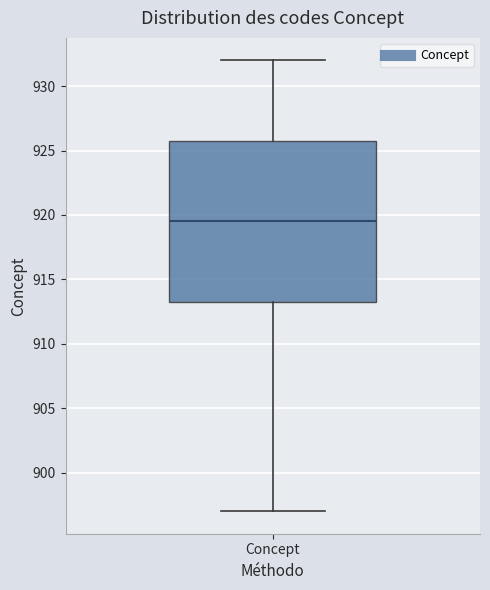

Where does the lower whisker of the box for Concept end on the y-axis? The values are not printed on the chart, so give them approximately, as read against the axis.

897.0